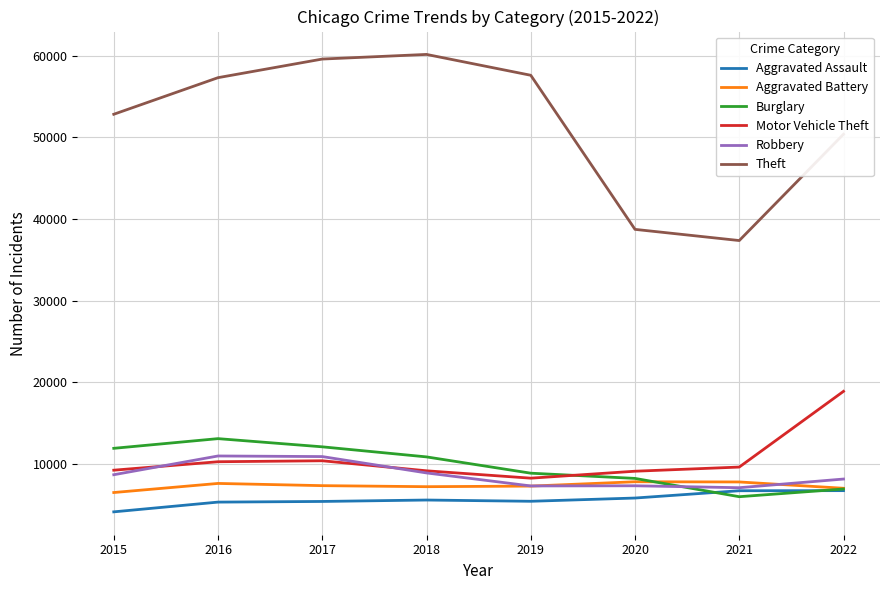

True or false: Theft and Aggravated Assault cross at least once.

False